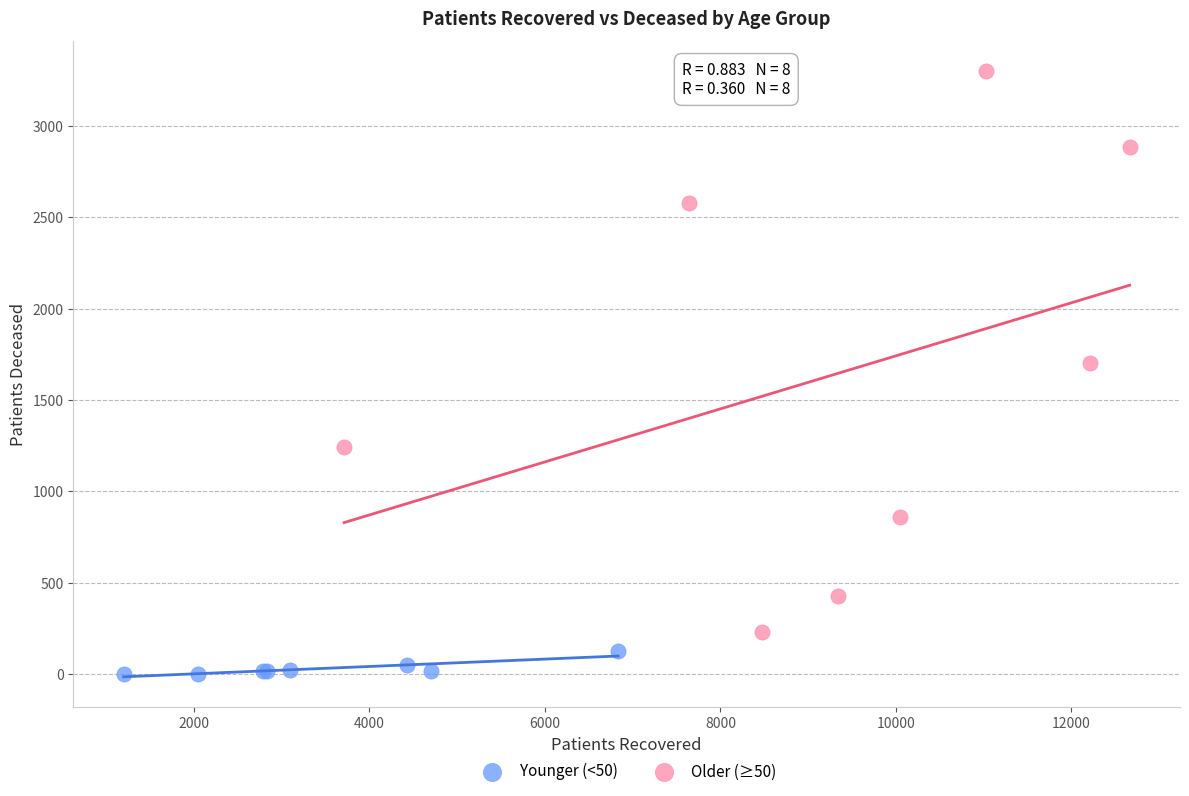

Which series reaches the minimum Y coordinate?

Younger (<50)